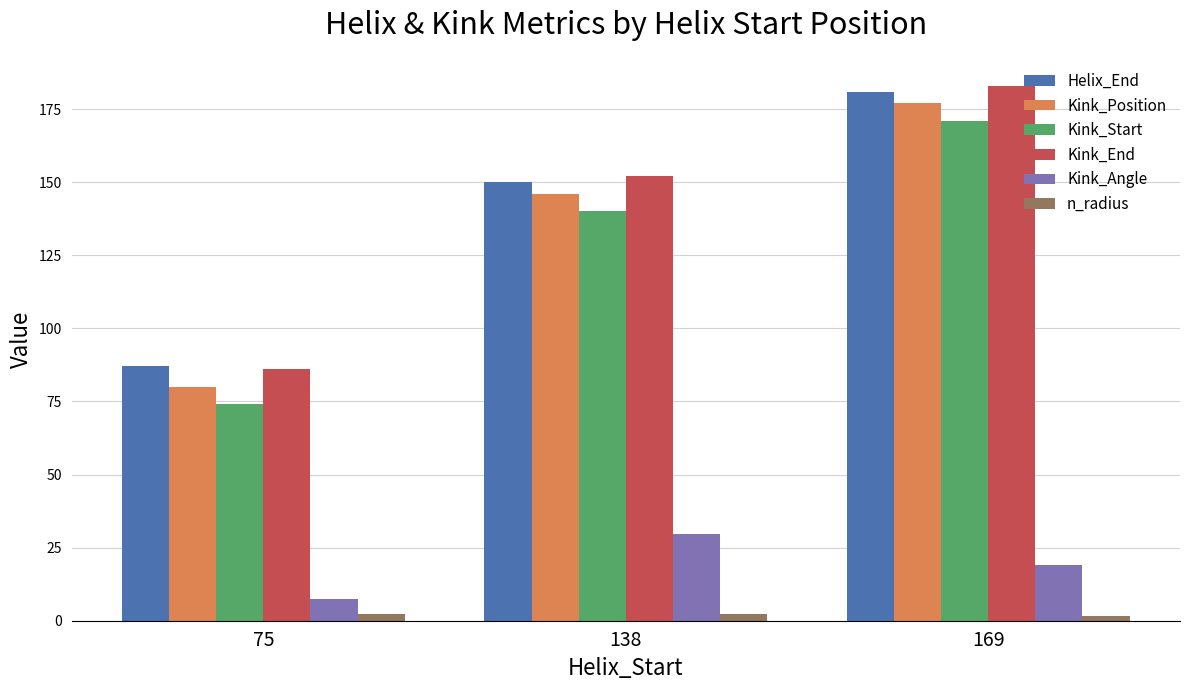

What is the maximum value shown in the chart?

183.0